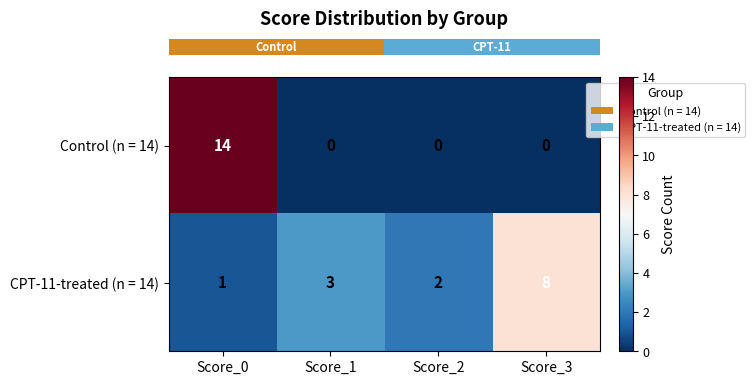

At which label does CPT-11-treated (n = 14) reach its peak?

Score_3